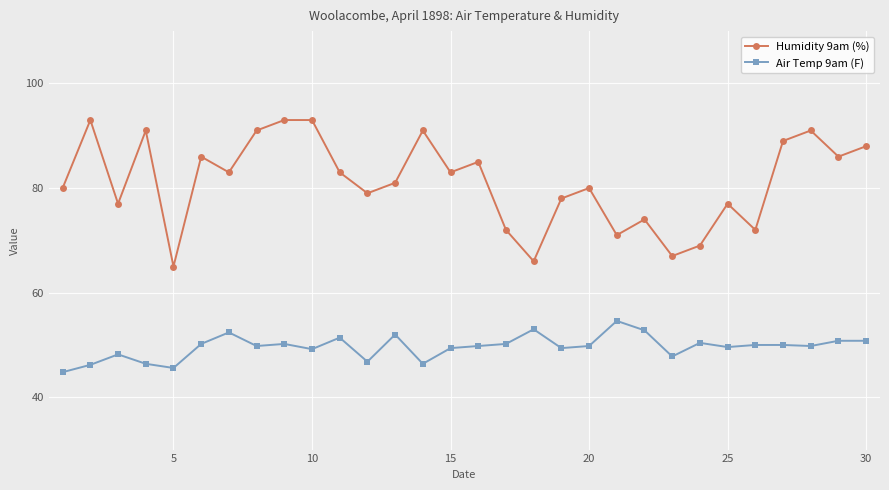

How many categories are shown in the chart?

30